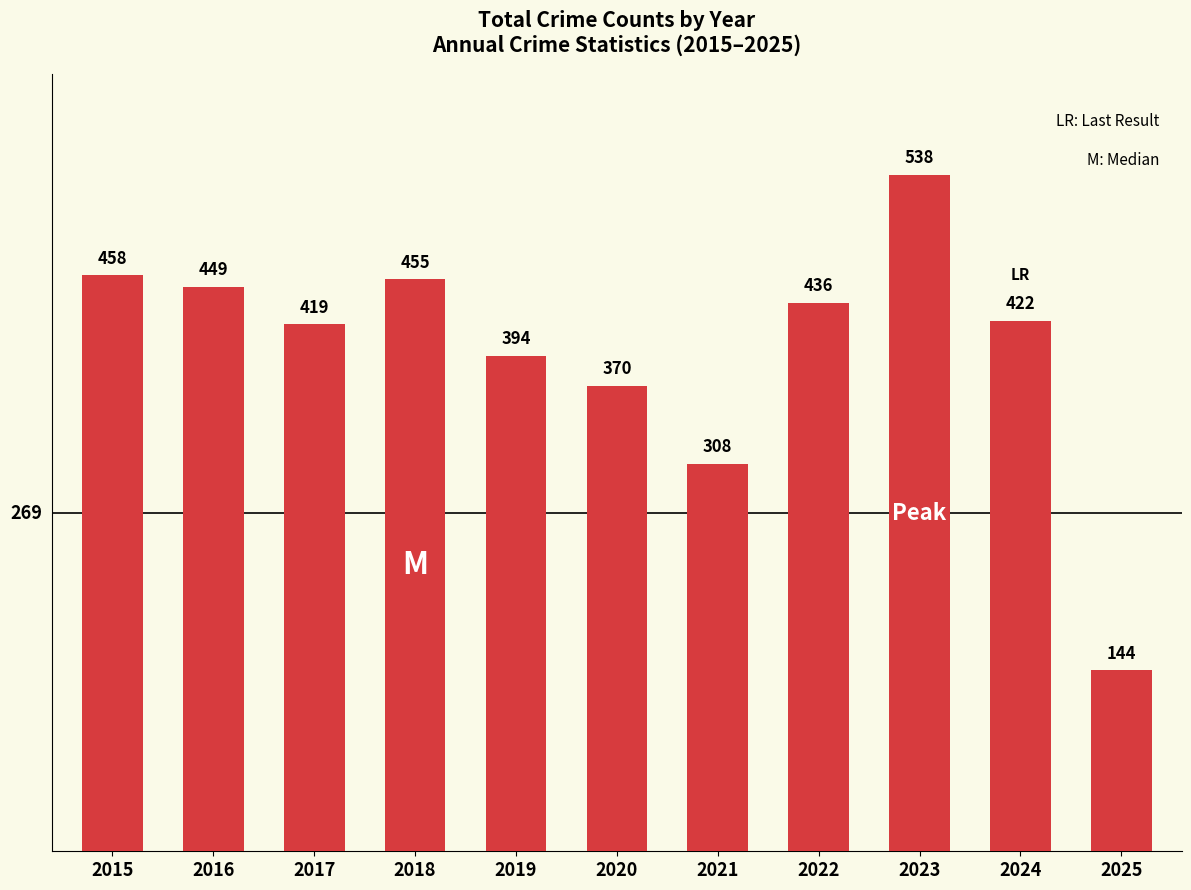

The value at 2025 is 144. True or false?

True